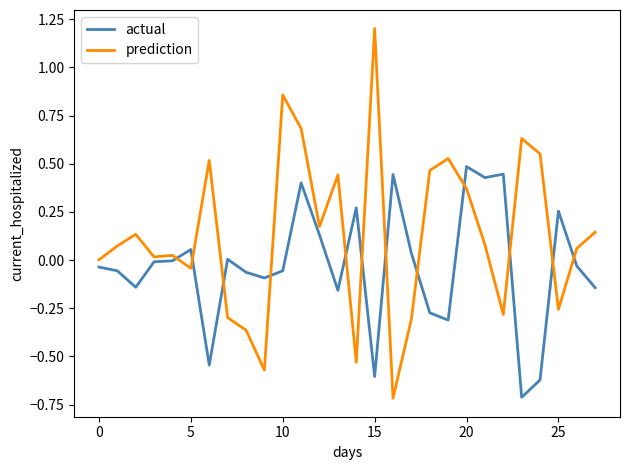

Which series has the widest spread of values?

prediction